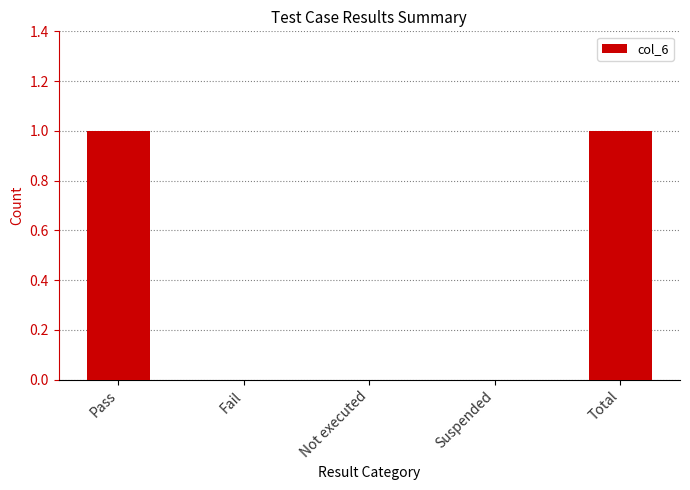

What is the change in value from Suspended to Total?

+1